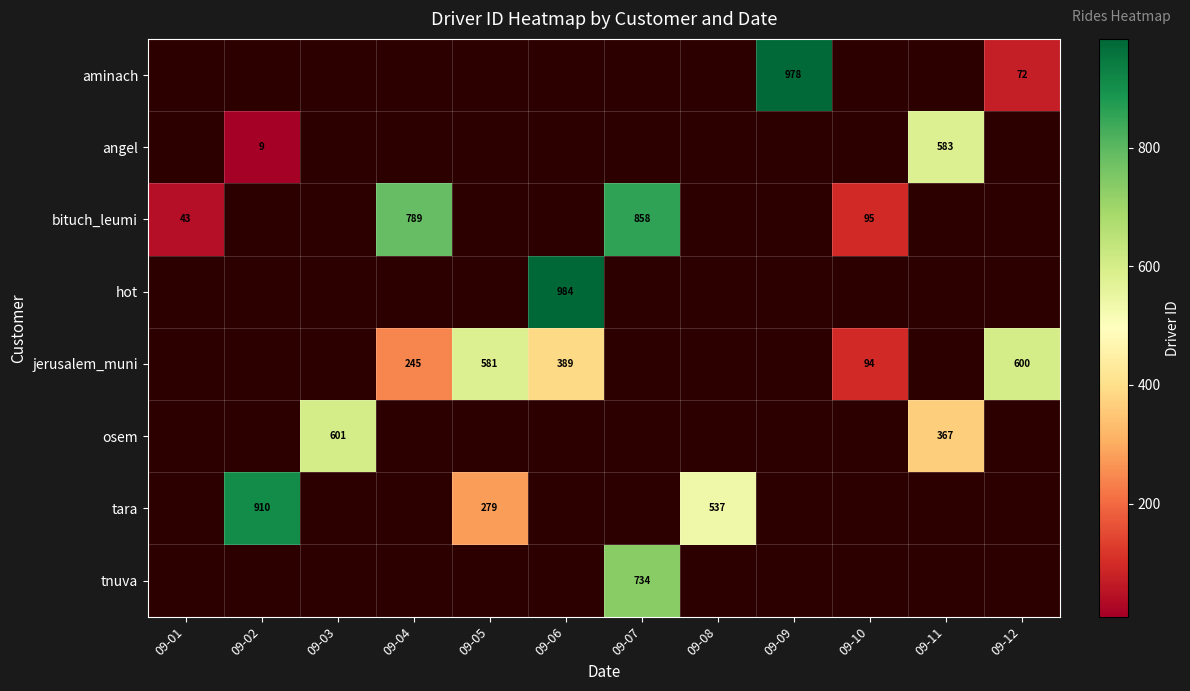

What is the minimum value shown in the chart?

9.0